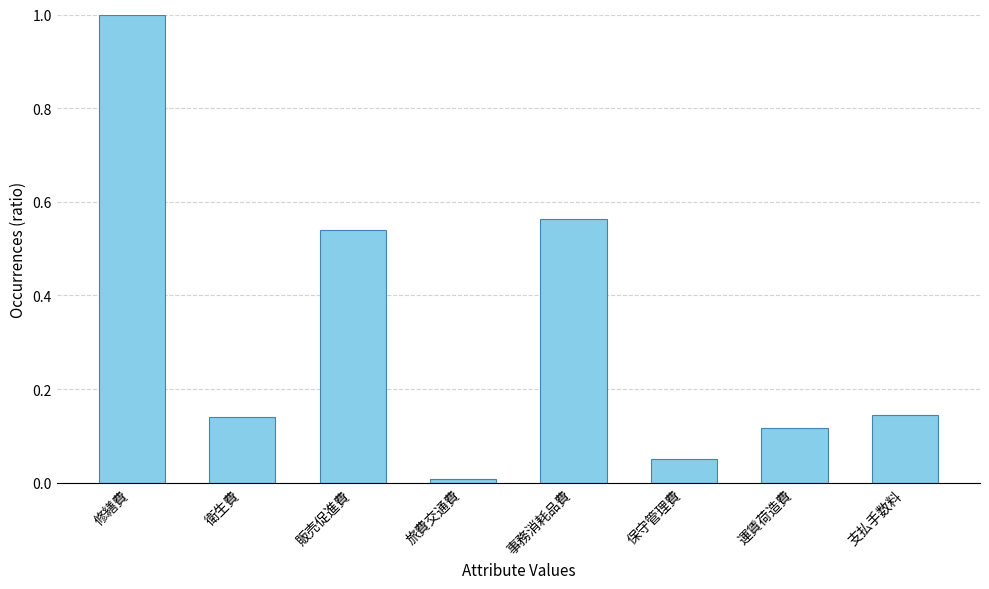

True or false: the data shows 1.0 at 修繕費.

True